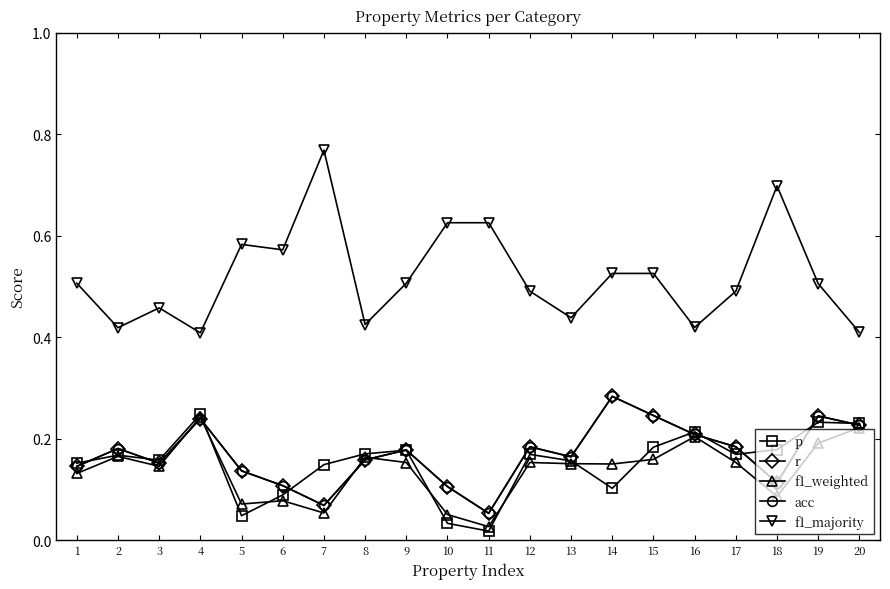

Rank the series at 11 from highest to lowest value.

f1_majority, r, acc, f1_weighted, p